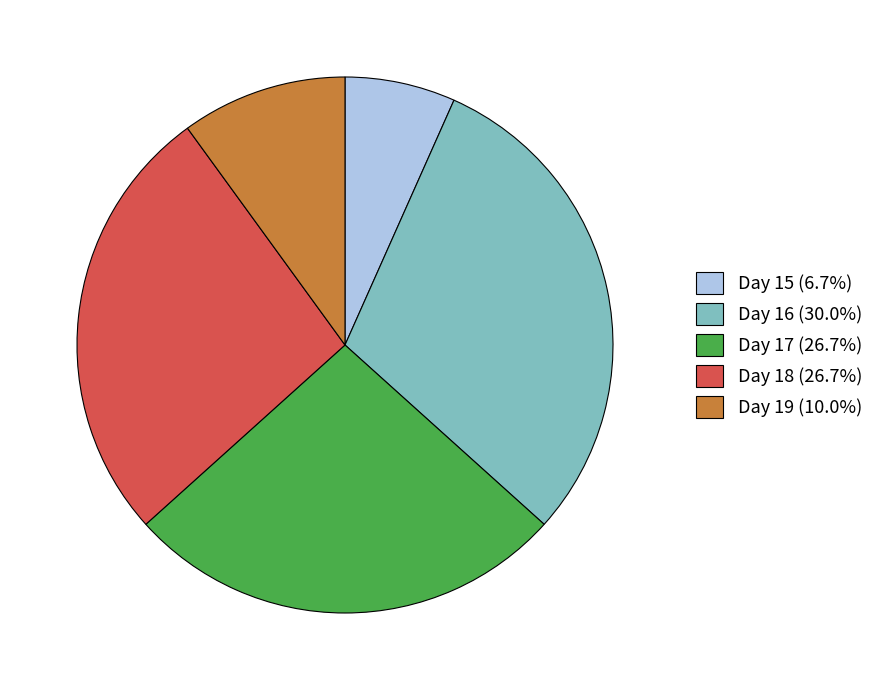

Is there any slice that represents more than half of the pie?

No